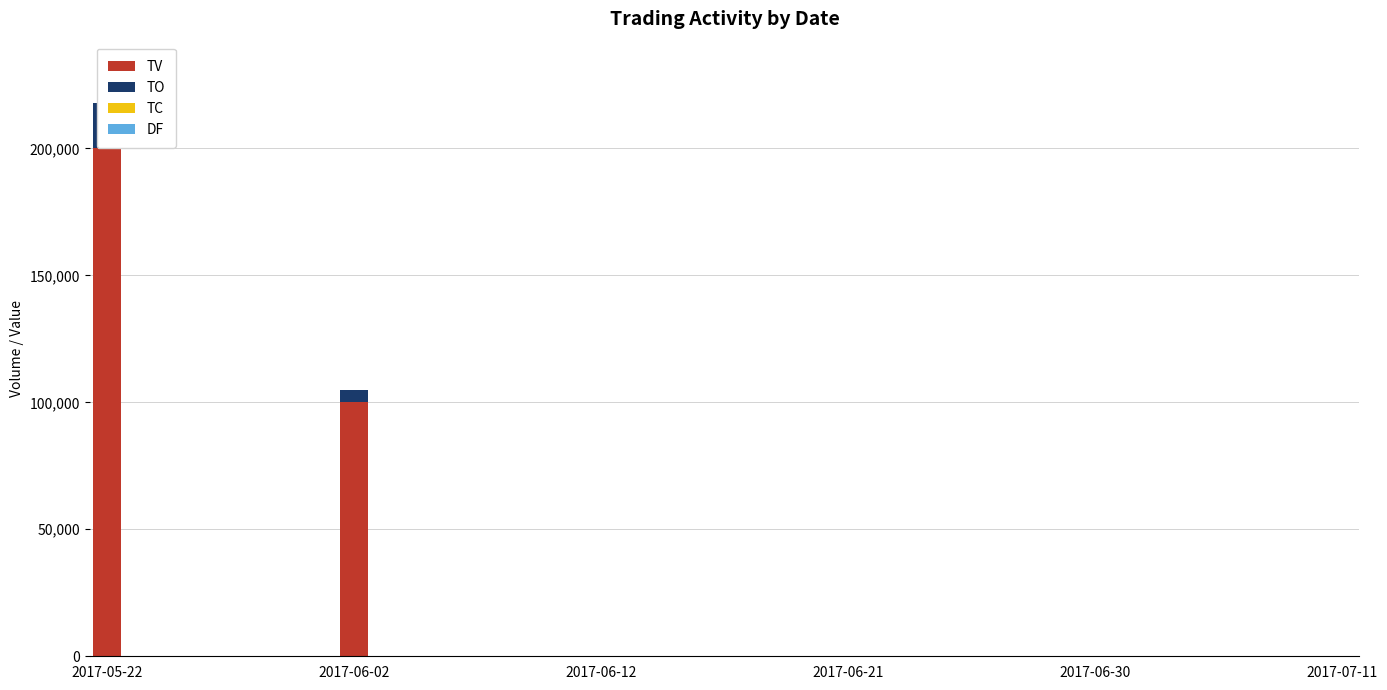

Which series has the largest total across all categories?

TV